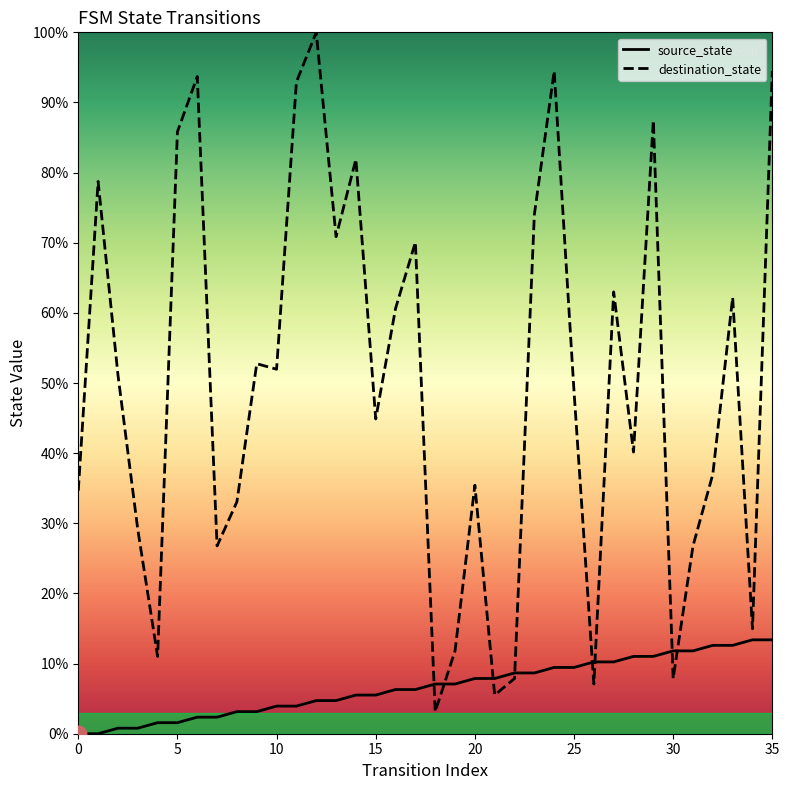

Which series has the largest total across all categories?

destination_state